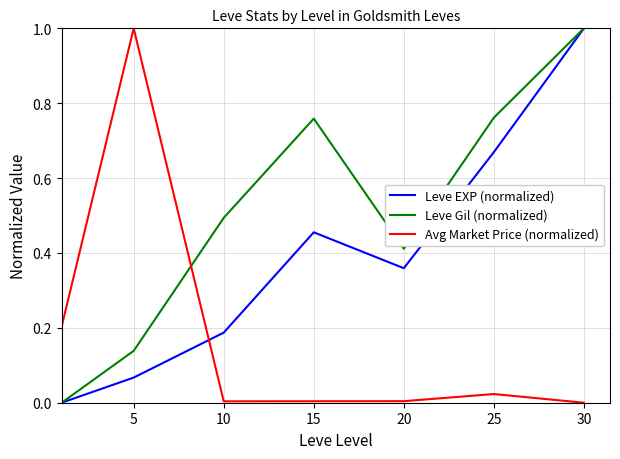

Which series has the largest total across all categories?

Leve Gil (normalized)